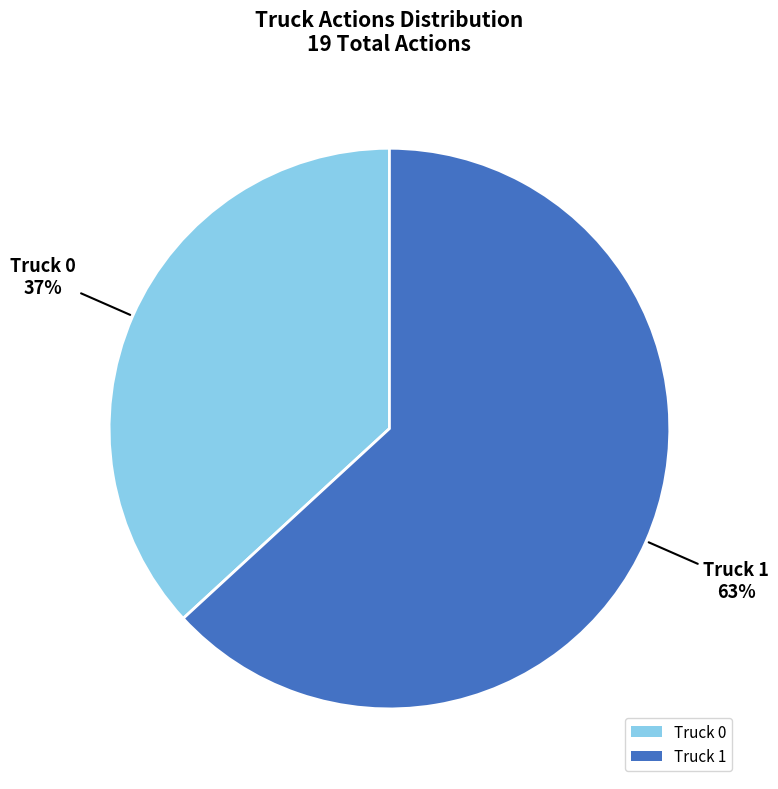

Is the sum of Truck 1 and Truck 0 greater than half?

Yes